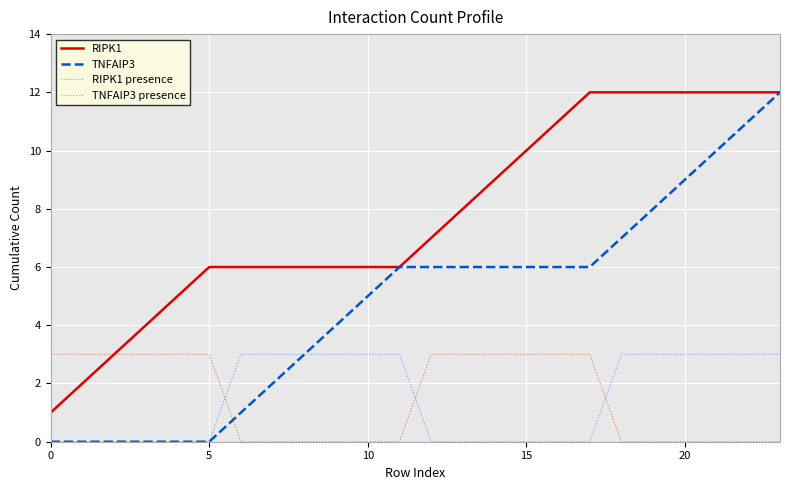

Which series has the widest spread of values?

TNFAIP3